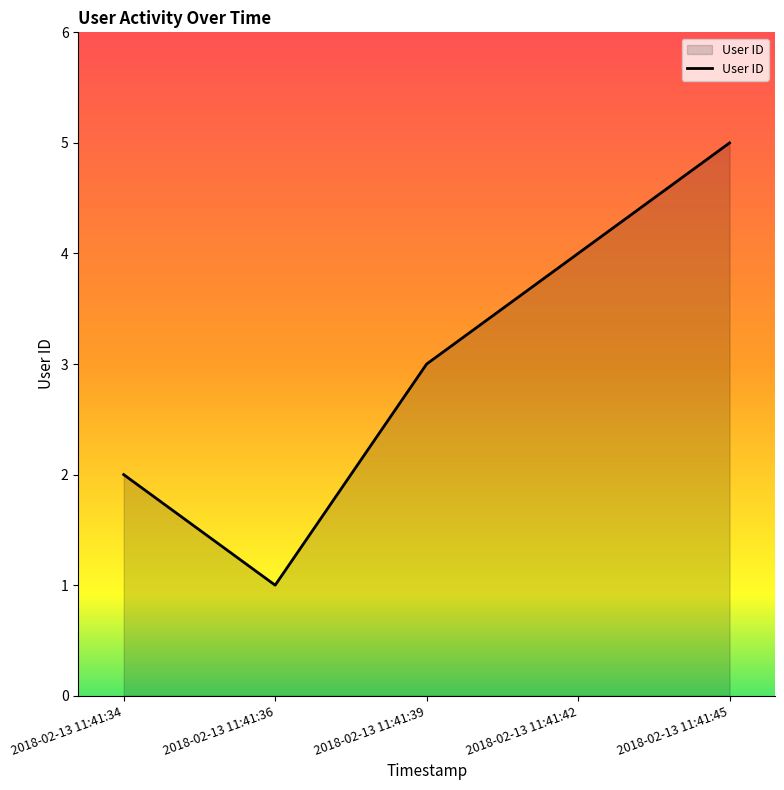

What is the average value?

3